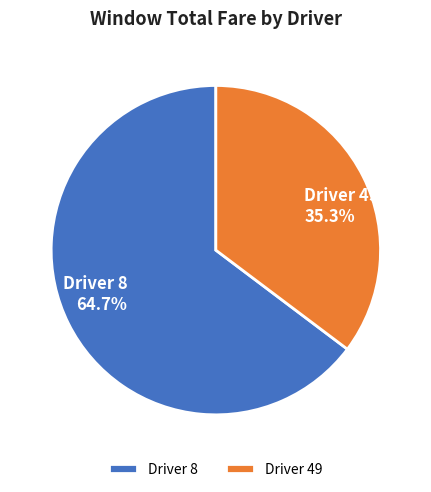

Combined, do Driver 8 and Driver 49 account for over 50%?

Yes